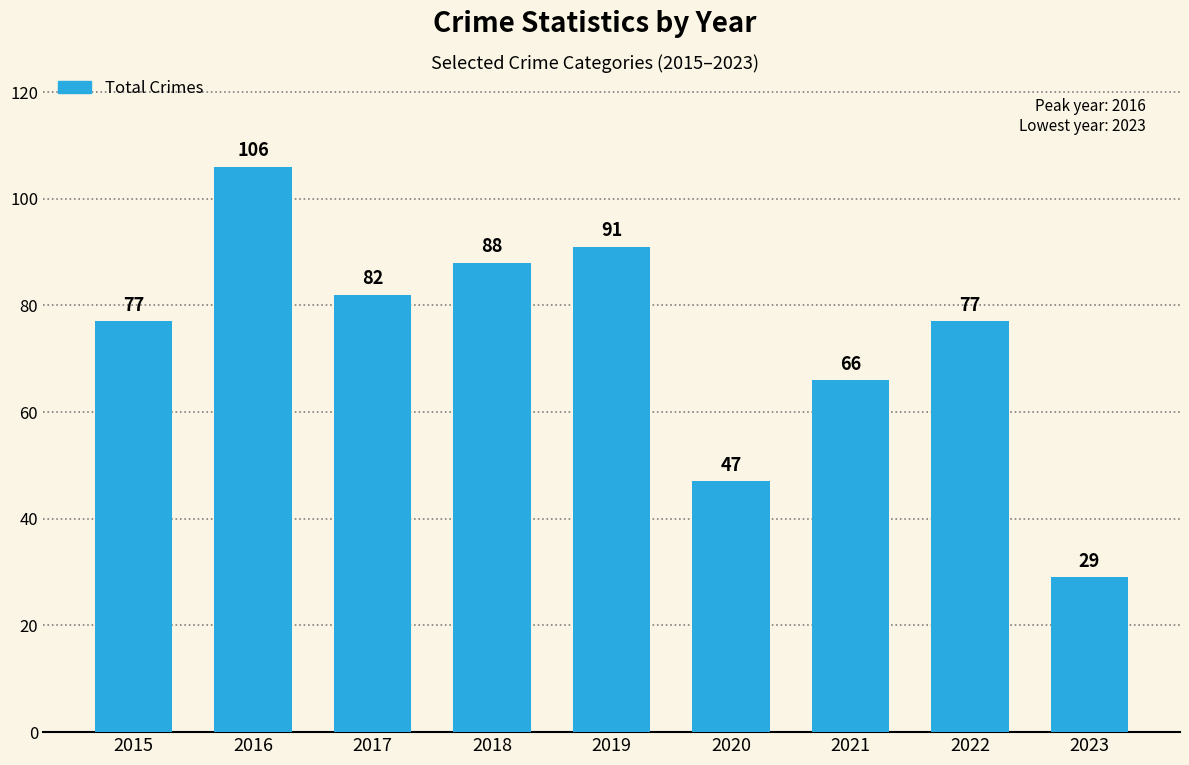

What is the difference between the values at 2018 and 2017?

6